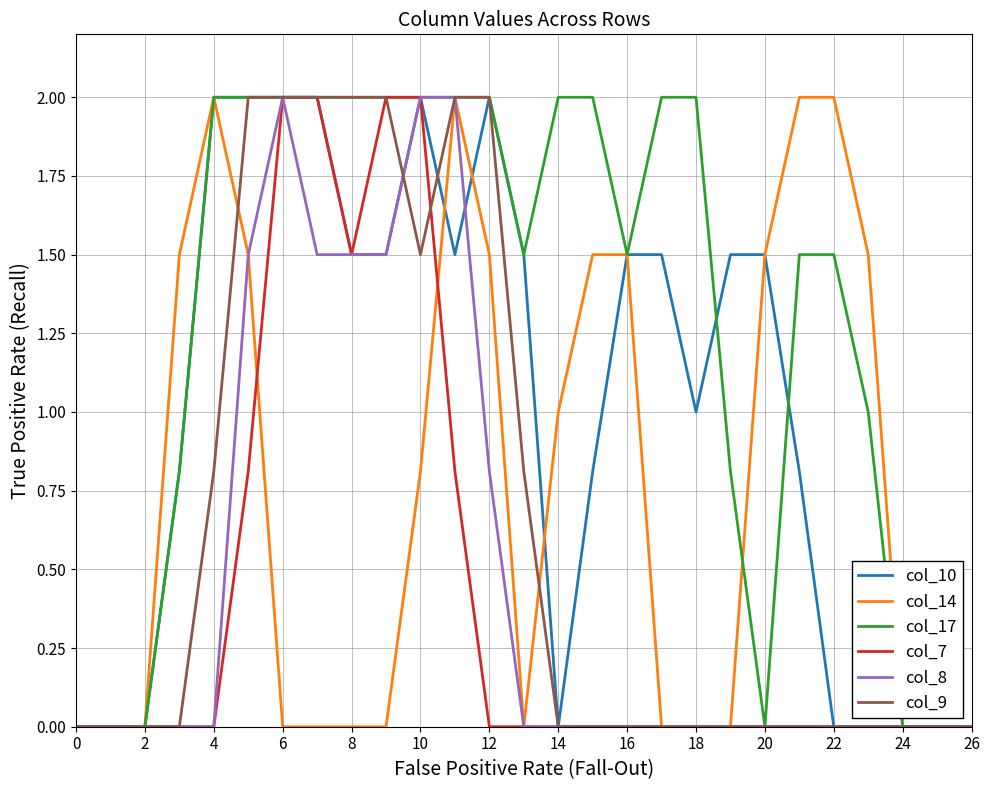

Which series has the largest total across all categories?

col_17